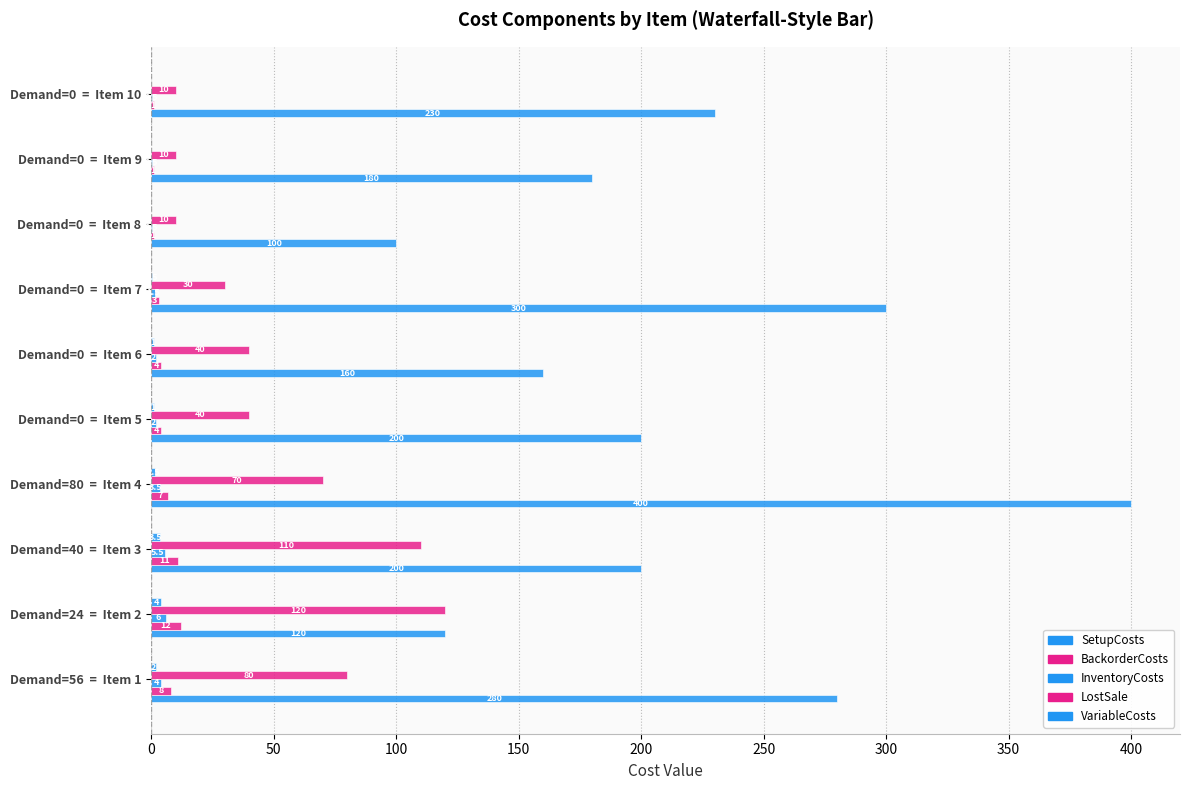

At how many categories does at least one series exceed 227?

4